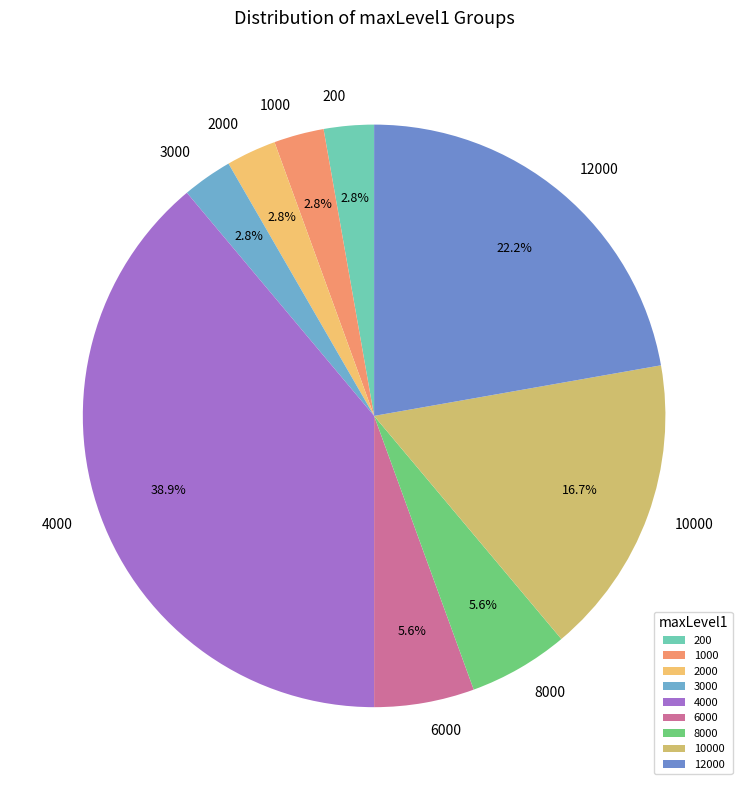

What portion of the pie excludes 1000?

97.2%